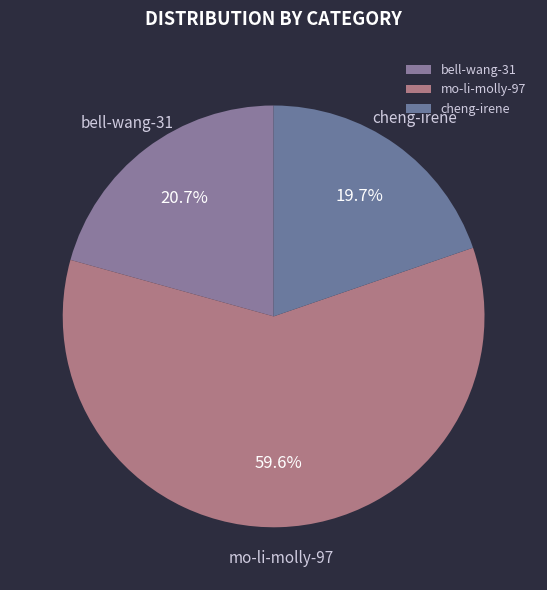

The bell-wang-31 slice represents 21% of the pie. True or false?

True